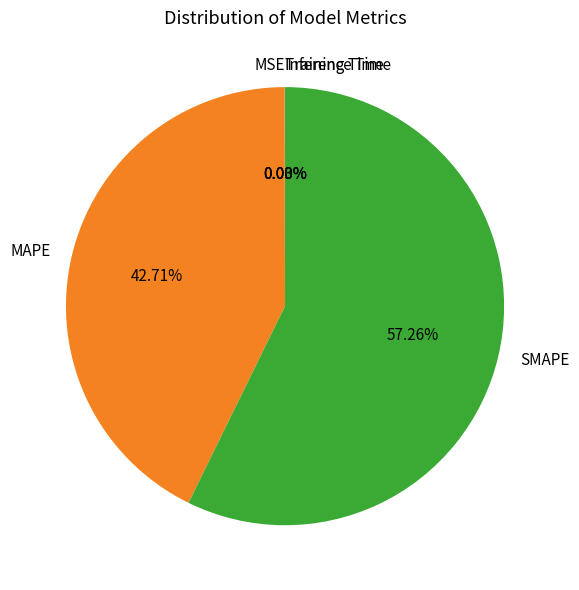

What is the majority slice?

SMAPE